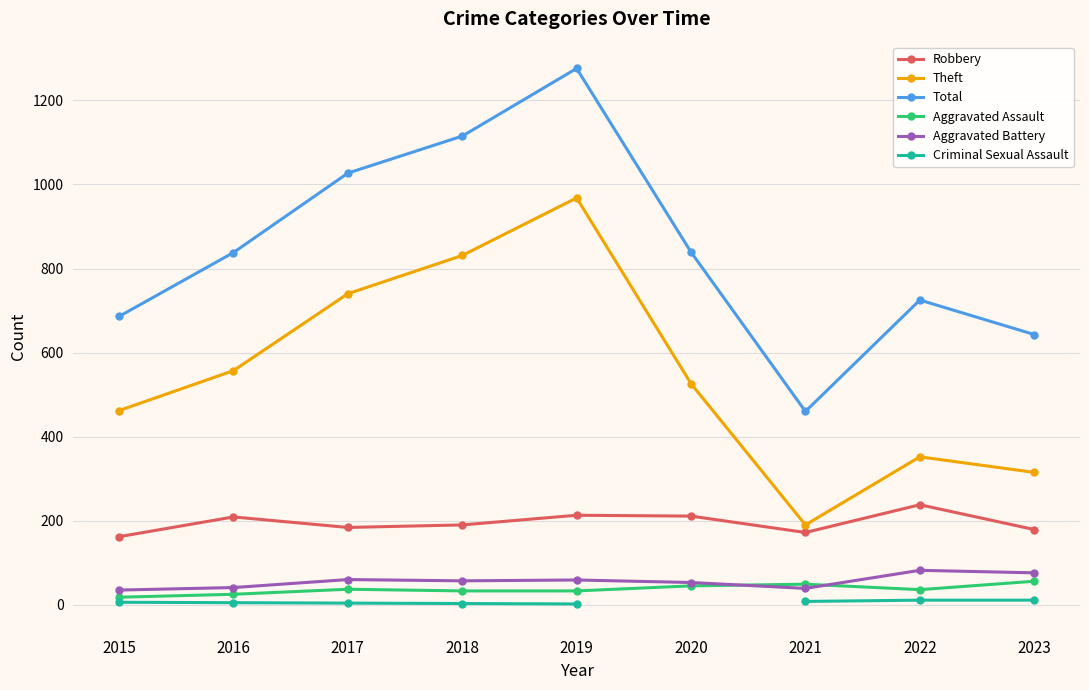

What is the smallest value displayed?

2.0